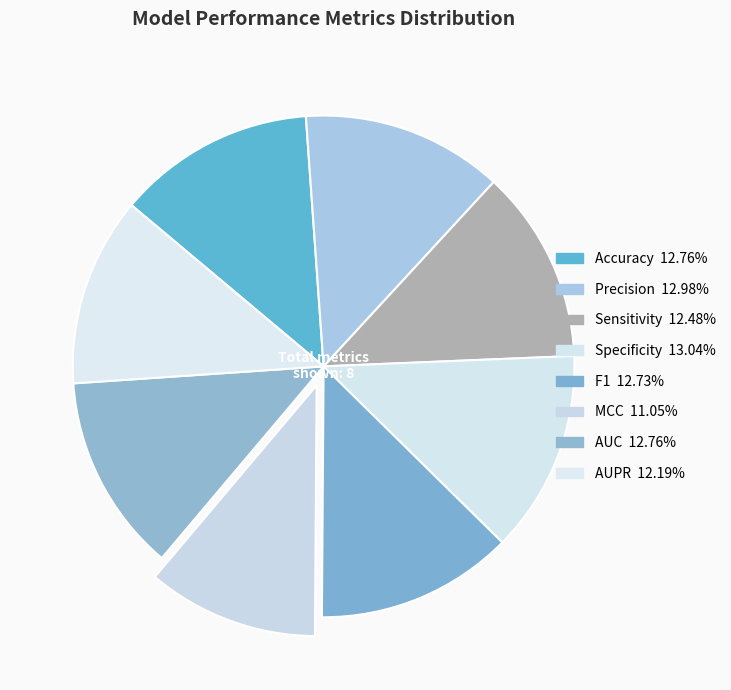

How many segments does this pie chart have?

8